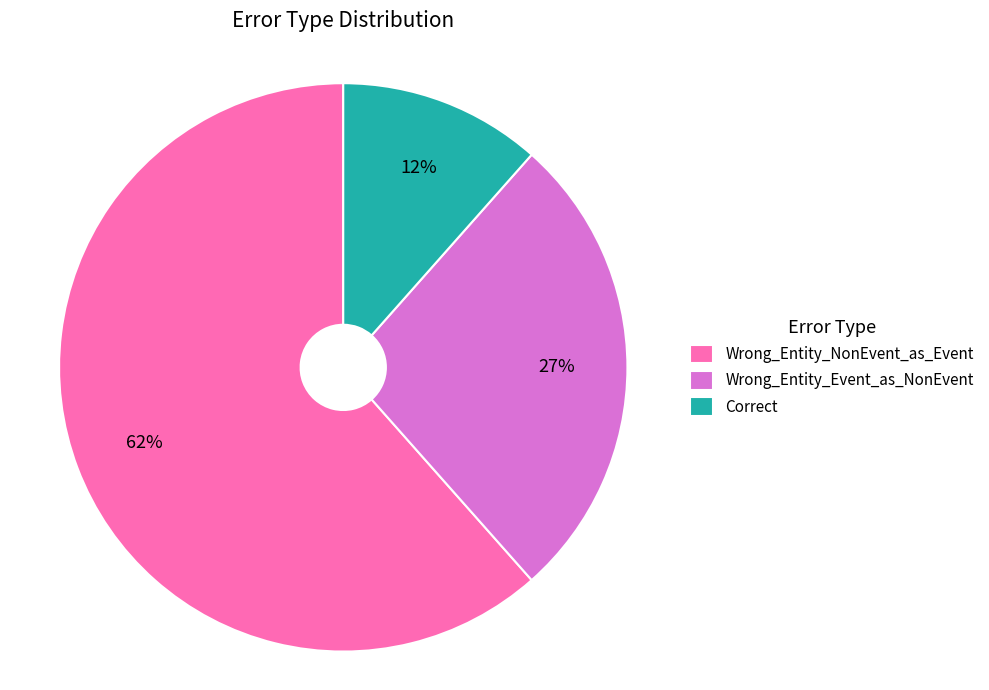

Count the number of slices in the pie.

3